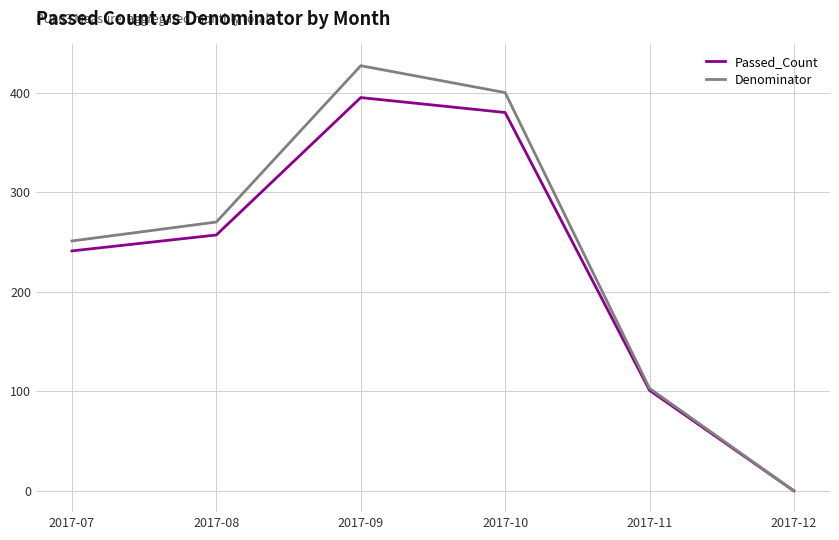

What are all the series names shown in the legend?

Passed_Count, Denominator